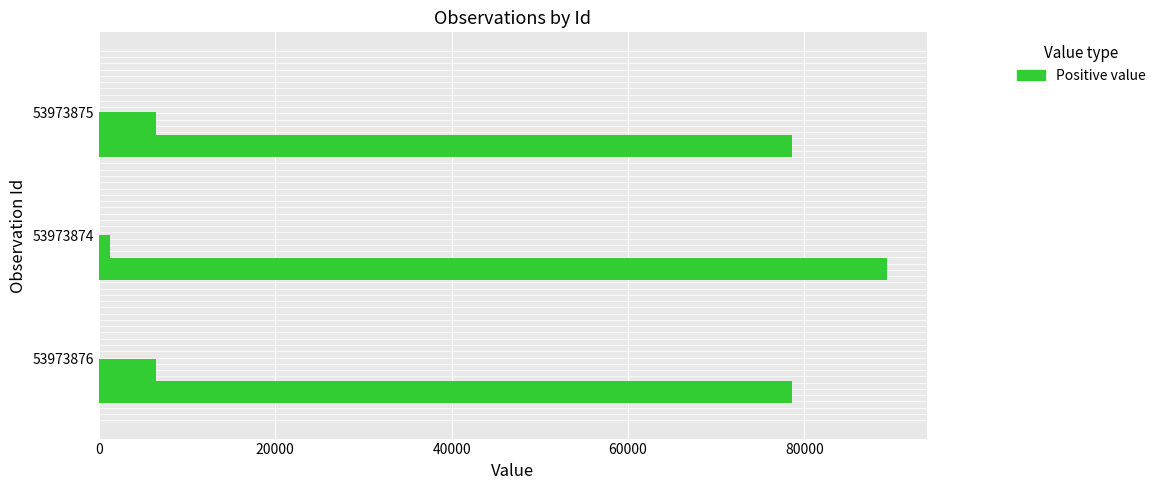

Count the number of categories in the chart.

3